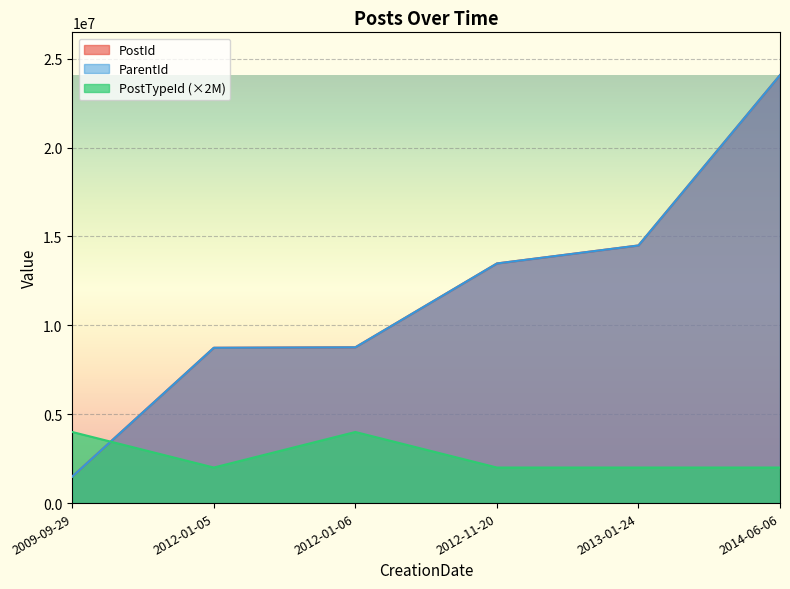

At how many categories does at least one series exceed 10080239?

3